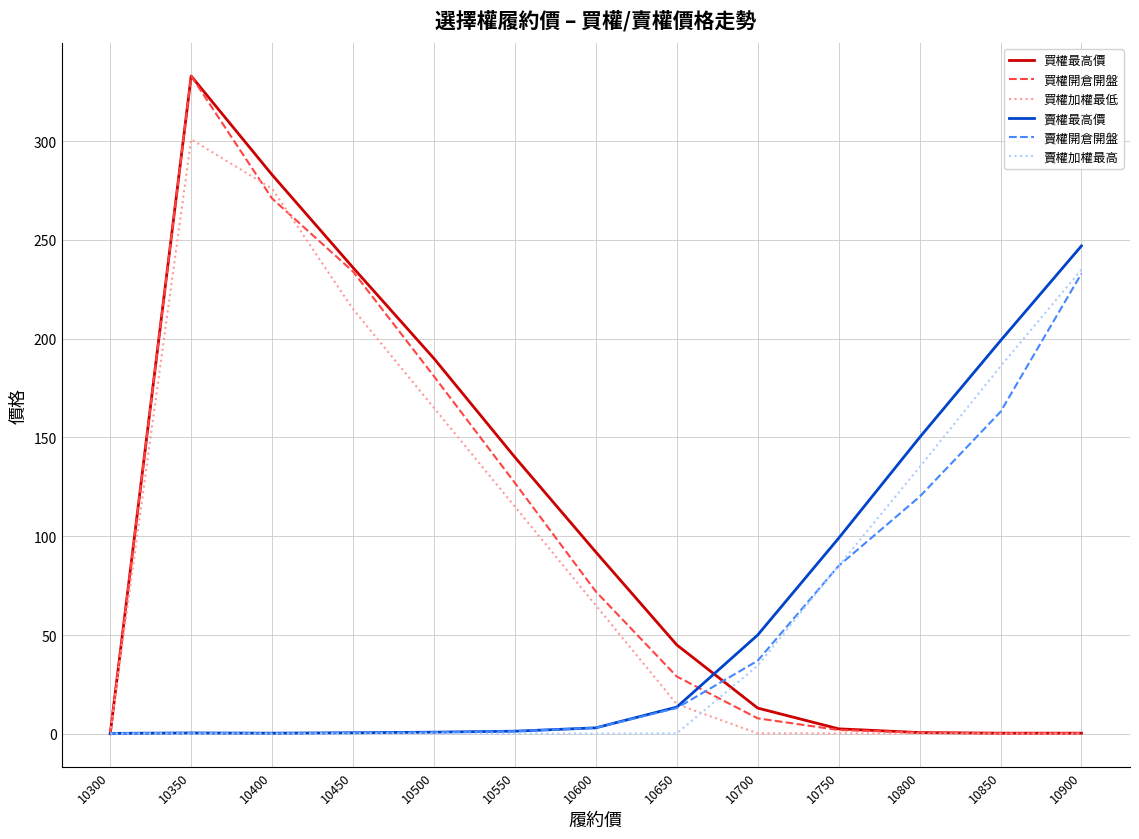

The value of 買權加權最低 at 10450 is 69.5. True or false?

False